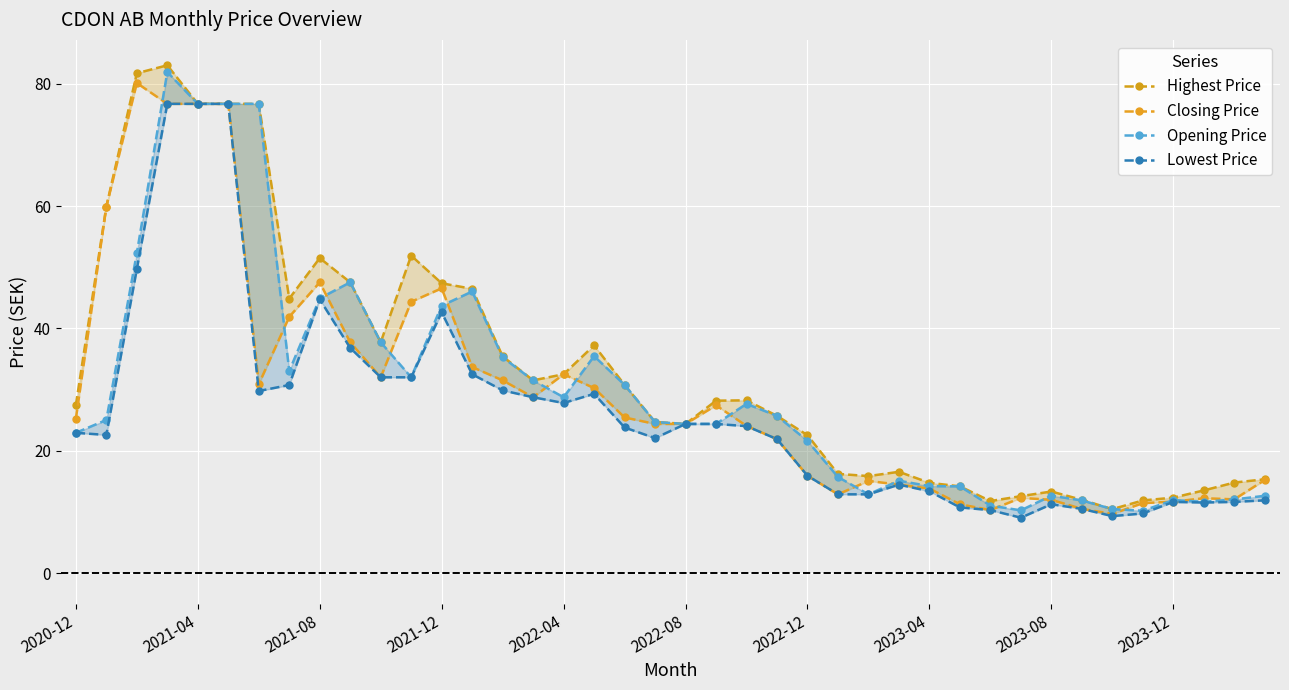

List the series in order of their peak value, highest first.

Highest Price, Opening Price, Closing Price, Lowest Price